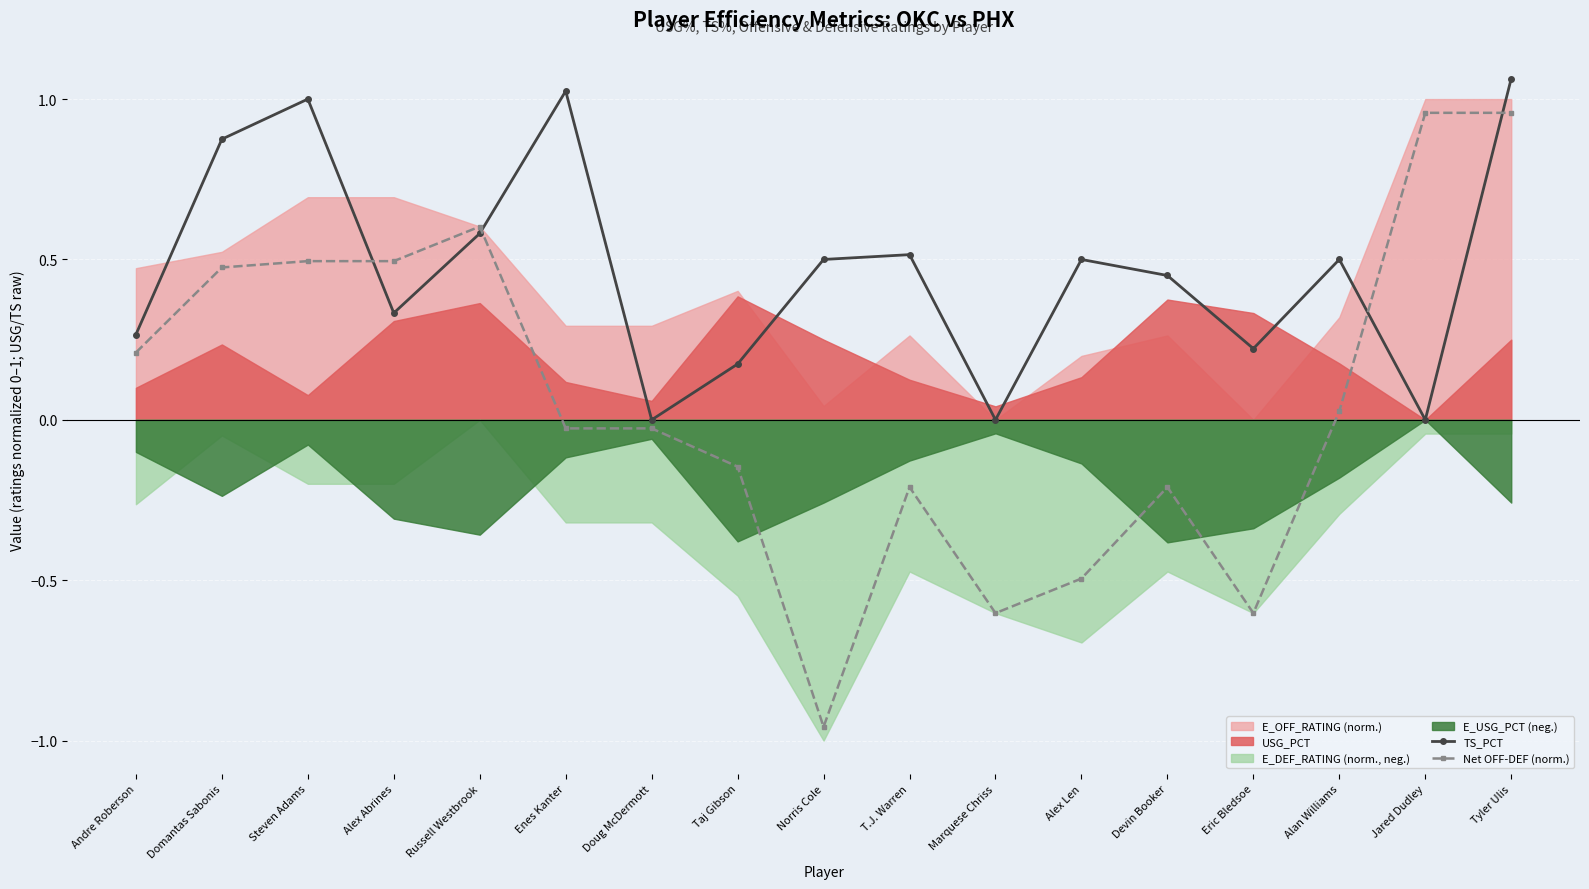

Which series has the largest total across all categories?

TS_PCT